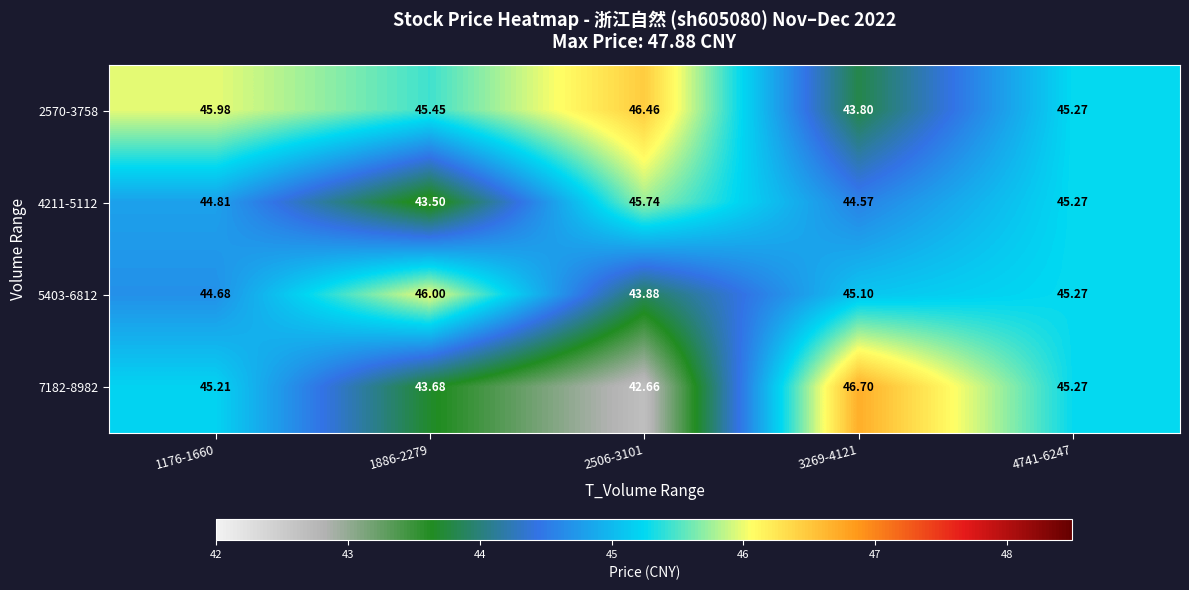

At how many categories does at least one series exceed 44?

5